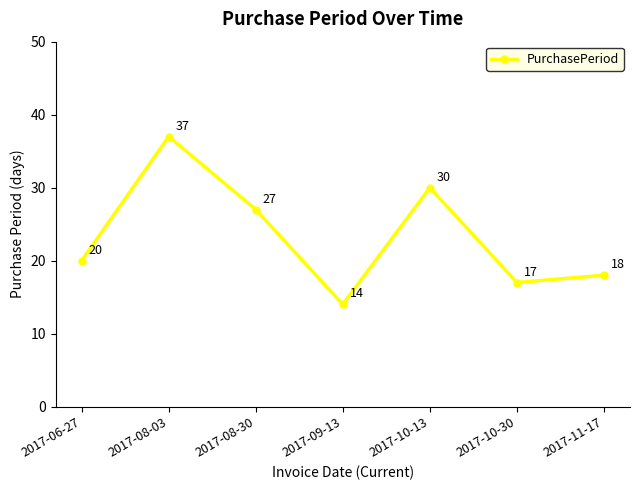

How many points are lower than both their immediate neighbors (excluding endpoints)?

2